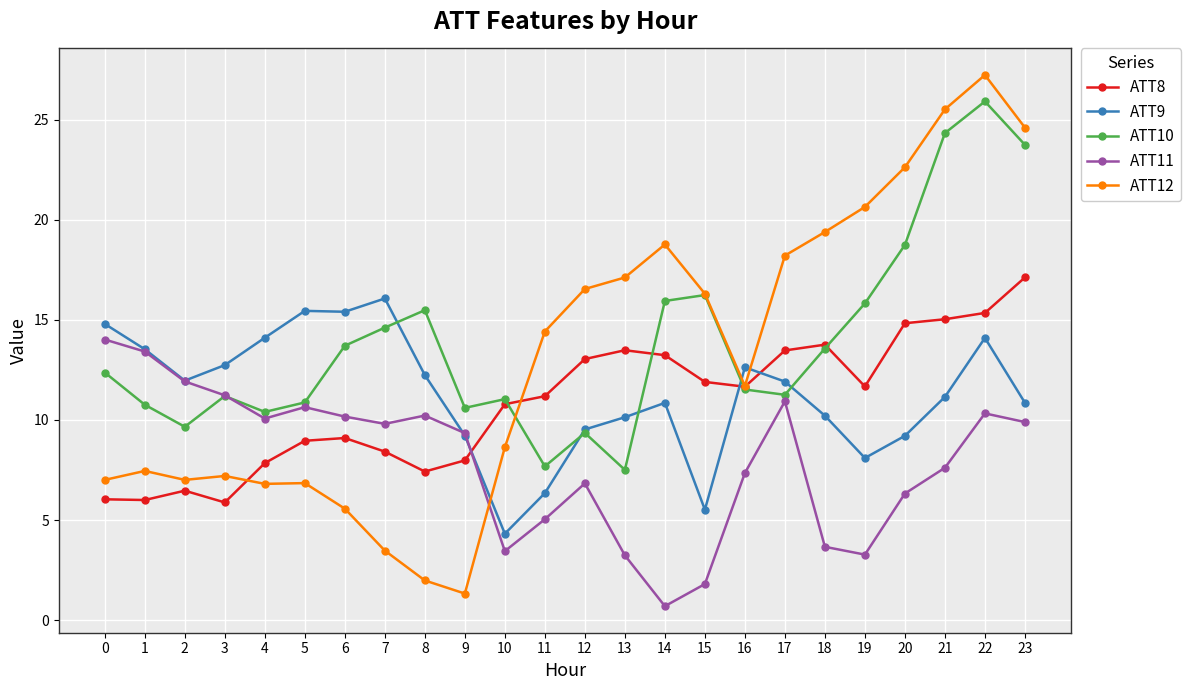

Between 2 and 20, which series saw the biggest shift?

ATT12